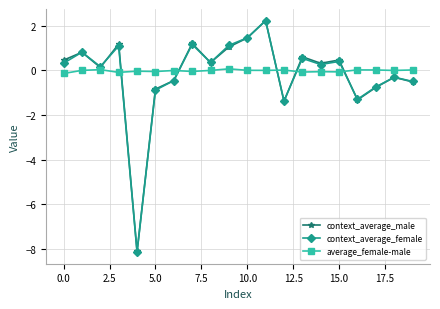

At how many categories does at least one series exceed -1?

20